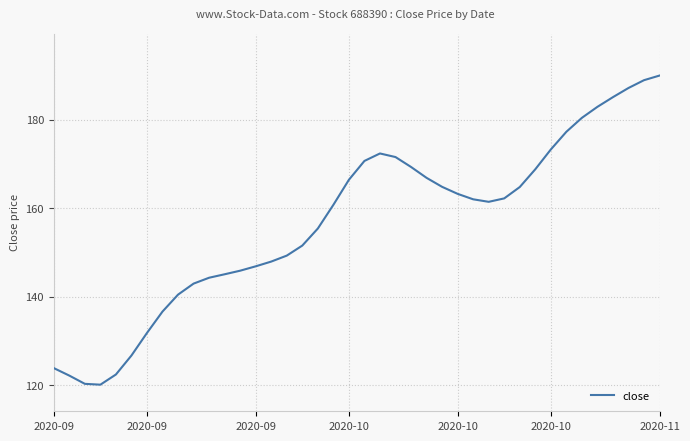

What is the greatest value displayed?

190.0